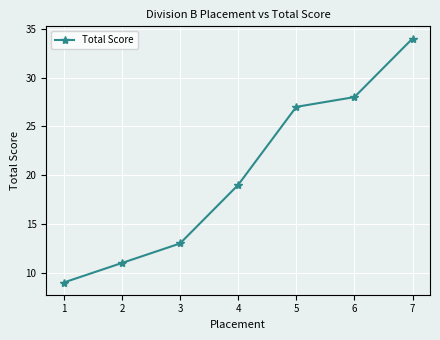

What is the ratio of the value at 1 to the value at 3?

0.7